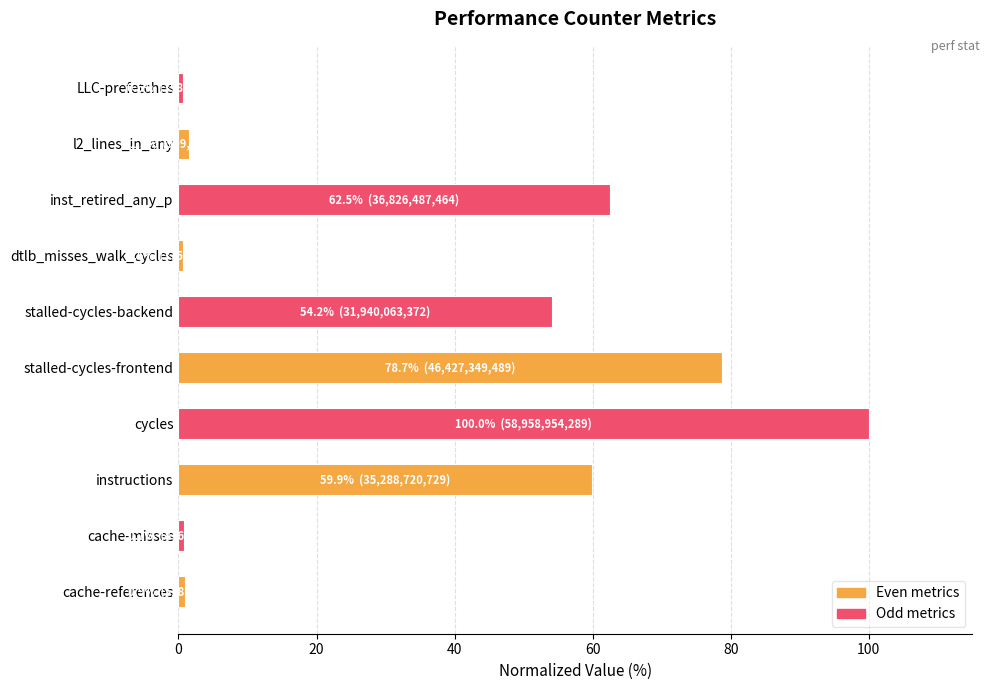

What is the difference between the maximum and minimum values?

99.4